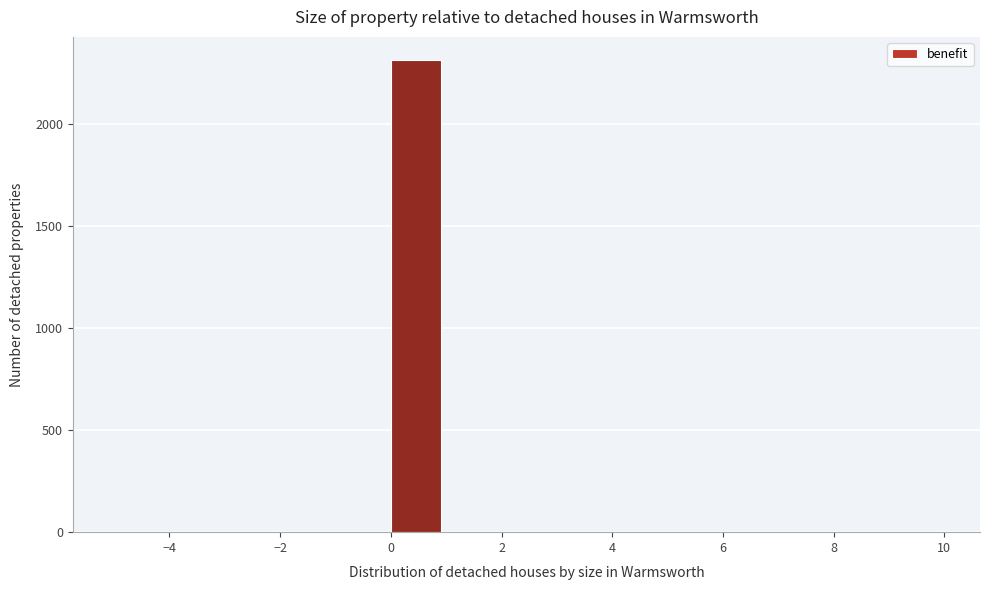

Reading left to right, list every bar in this chart as the range it spans on the x-axis followed by its height. The values are not printed on the chart, so give them approximately, as read against the axis.

-5 to -4: 0
-4 to -3: 0
-3 to -2: 0
-2 to -1: 0
-1 to 0: 0
0 to 1: 2300
1 to 2: 0
2 to 3: 0
3 to 4: 0
4 to 5: 0
5 to 6: 0
6 to 7: 0
7 to 8: 0
8 to 9: 0
9 to 10: 0